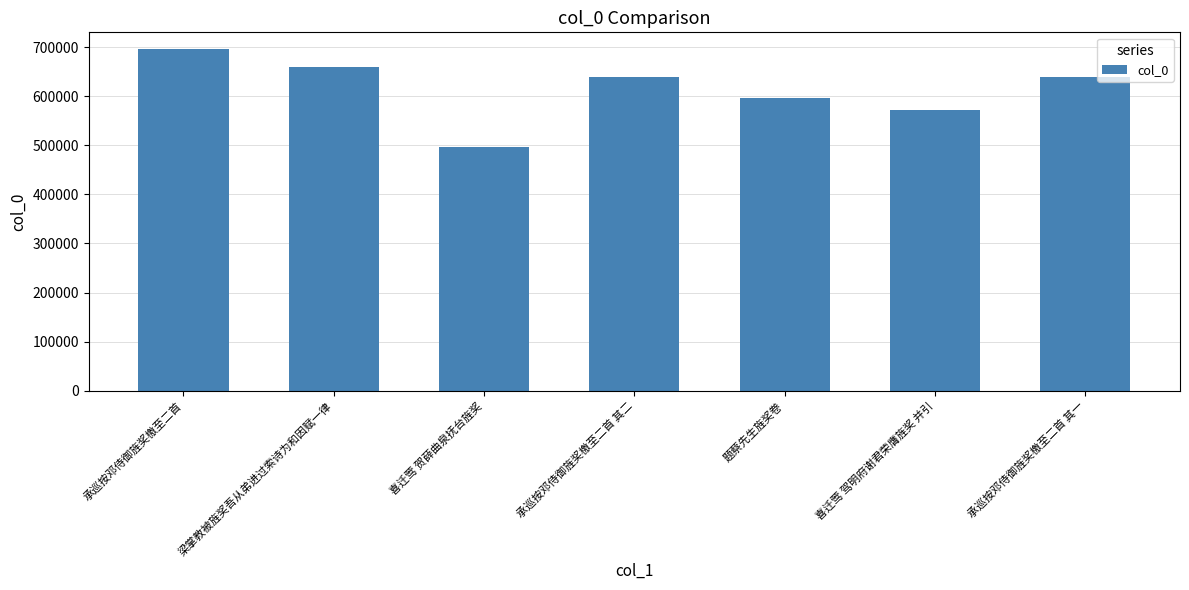

What is the difference between the second highest and minimum values?

163839